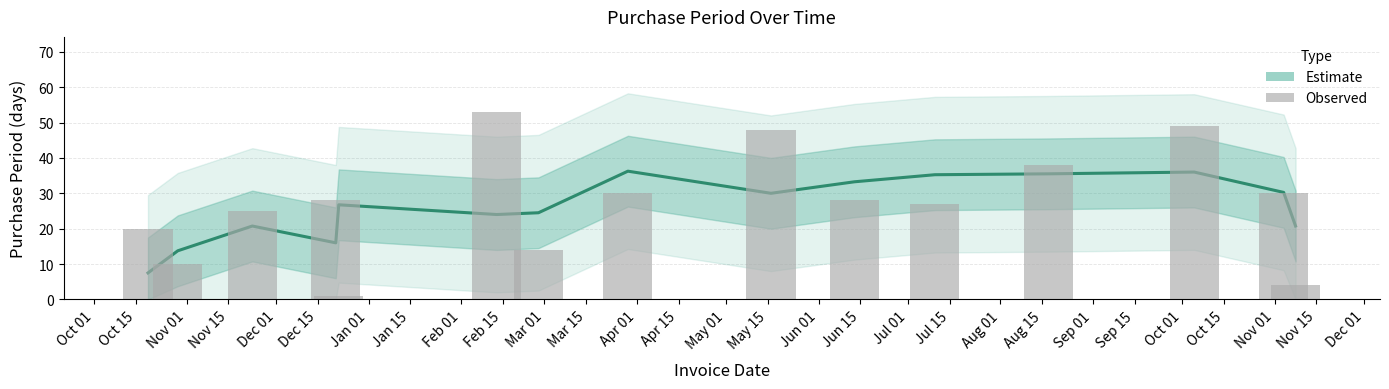

True or false: the data shows 72 at Dec 15.

False